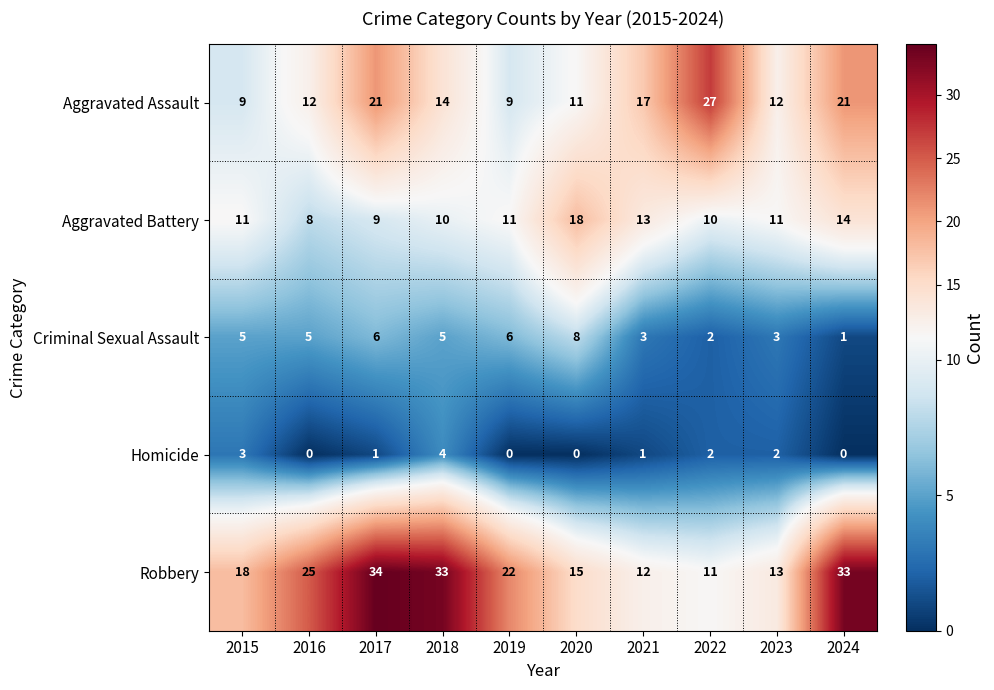

Count the Criminal Sexual Assault values in the range 3 to 6.

7